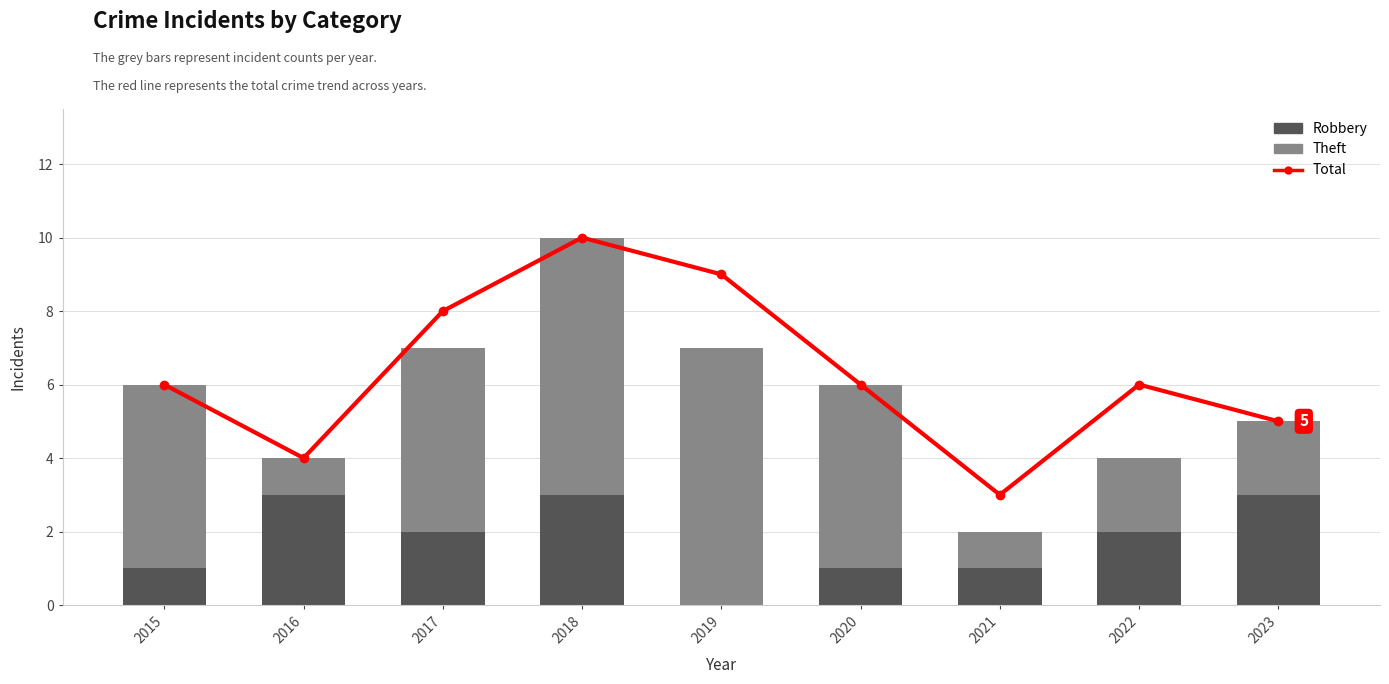

Count the Total values in the range 5 to 8.

5